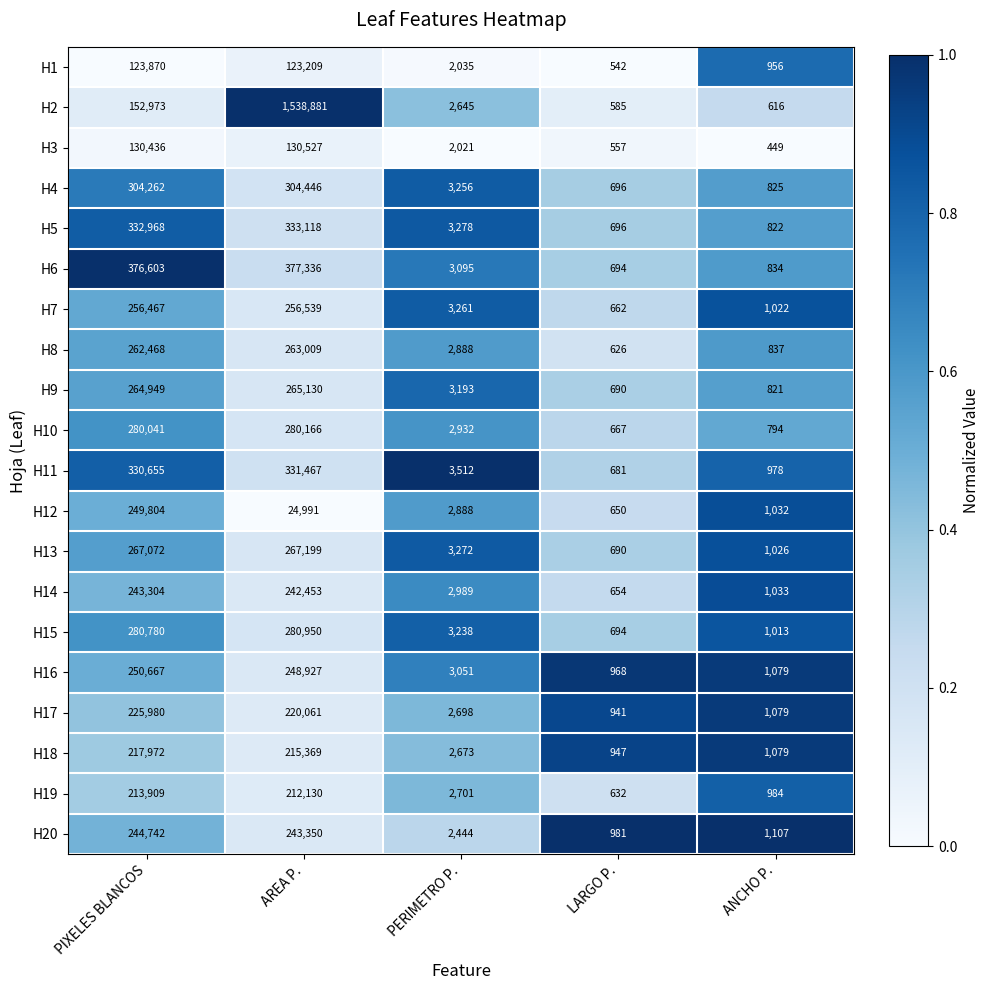

What is the difference between the second highest and second lowest values in the H9 series?

264128